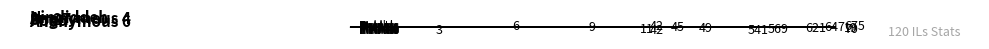

The value of Entries at Paper is 8. True or false?

False